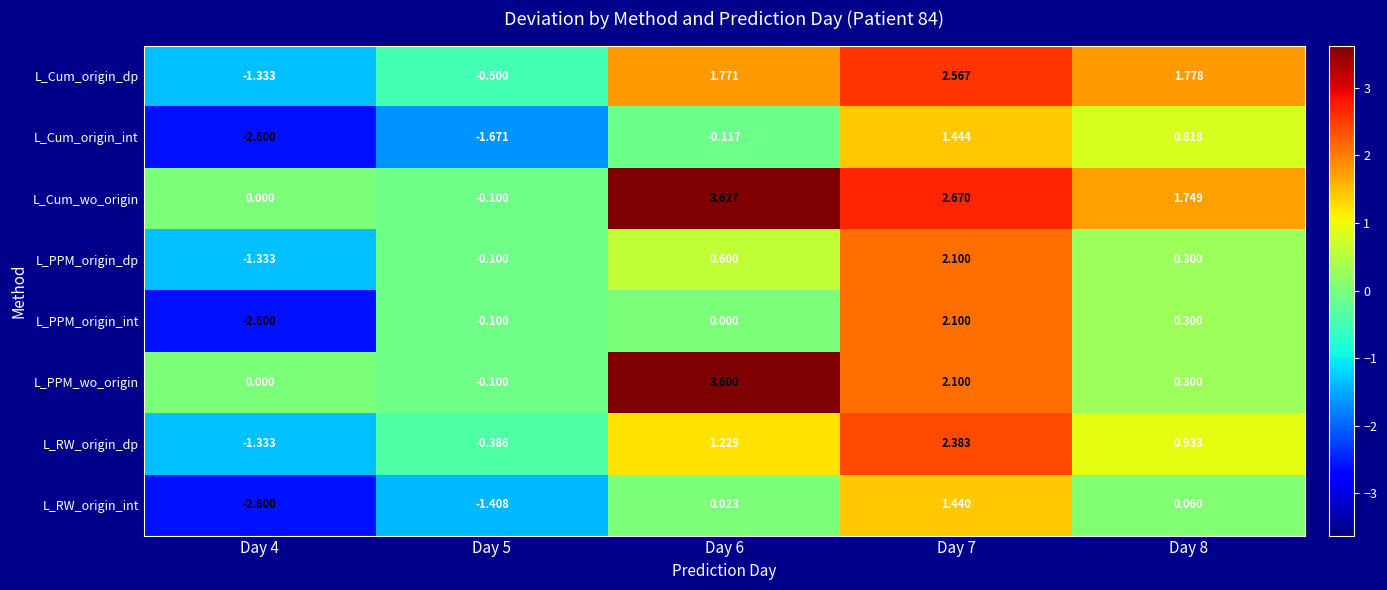

Is the value of L_PPM_origin_dp at Day 7 greater than the value of L_Cum_wo_origin at Day 8?

Yes